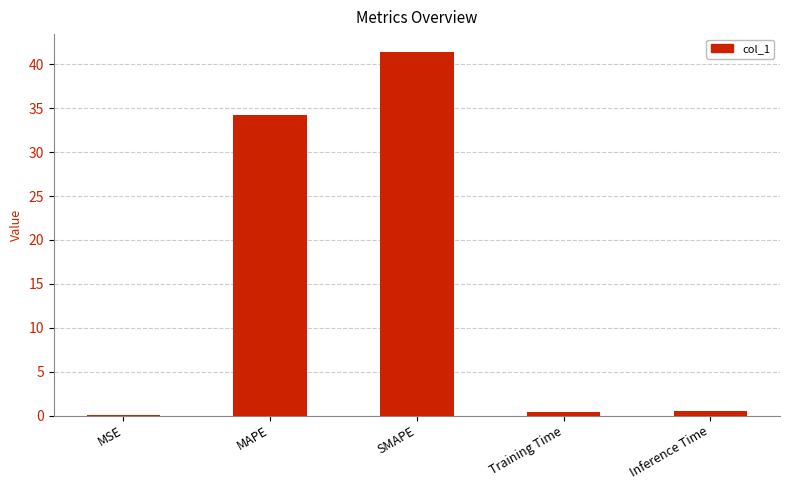

True or false: the data shows 34.3 at MAPE.

True